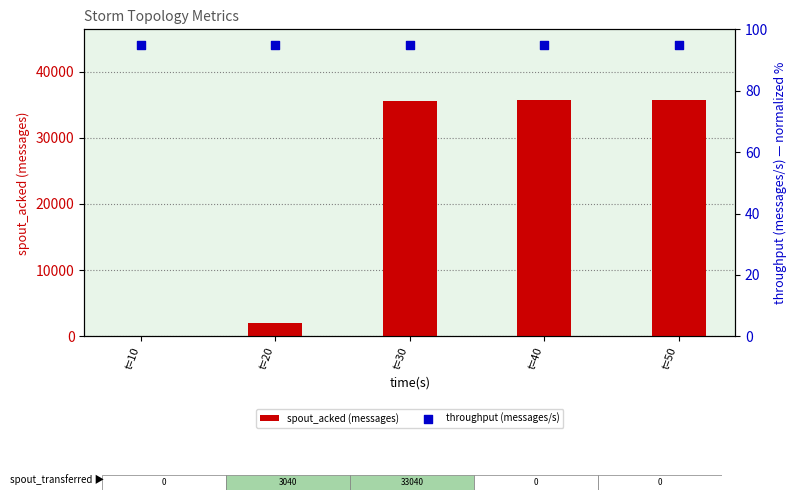

Which series has the widest spread of Y values?

spout_acked (messages)